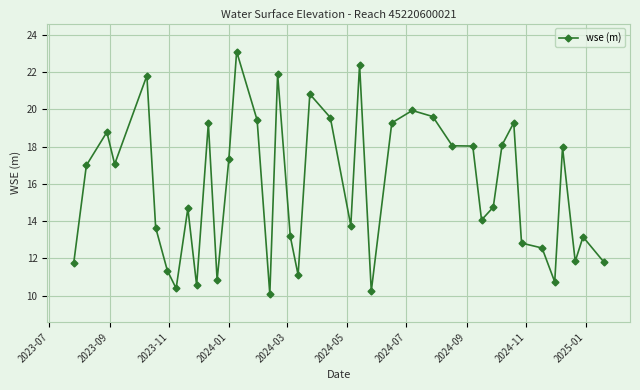

True or false: the data has more than 1 interior local peaks.

True